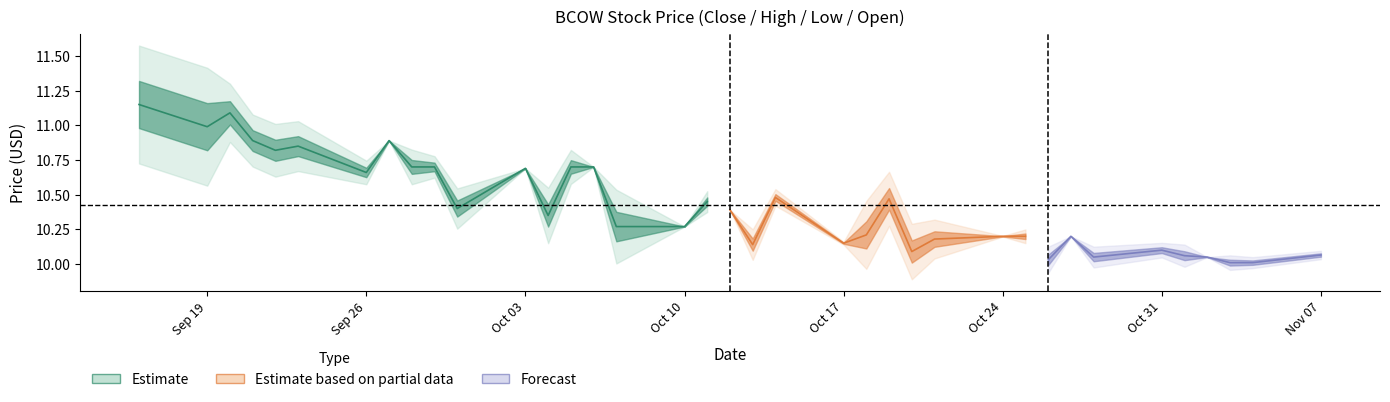

Does the chart display data point markers on the line(s)?

No